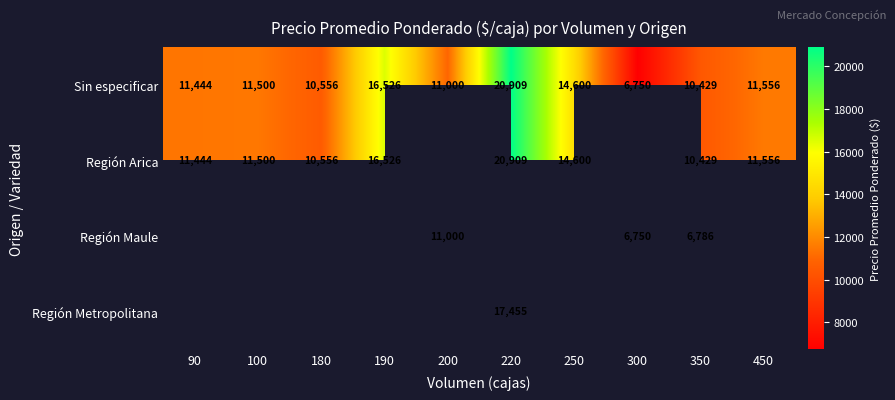

What is the average value of the Sin especificar series?

12527